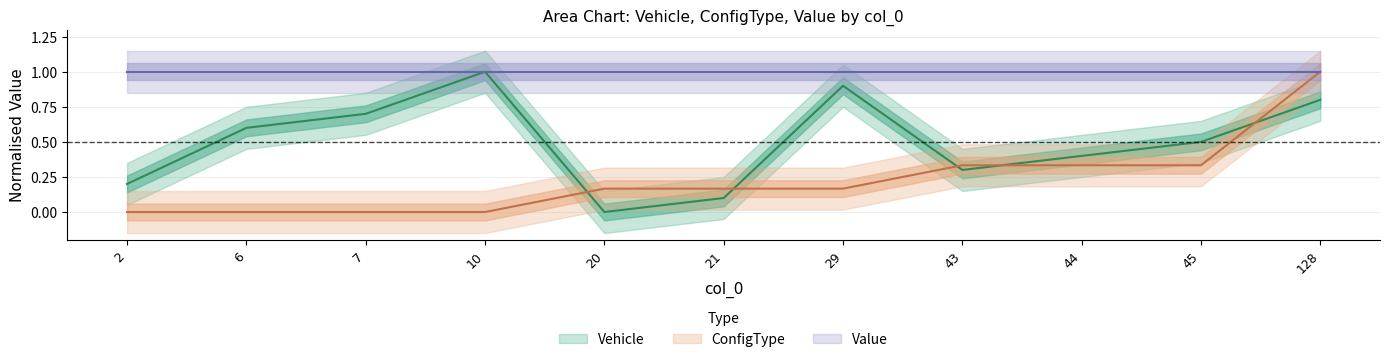

At which category is the sum across all series the highest?

128